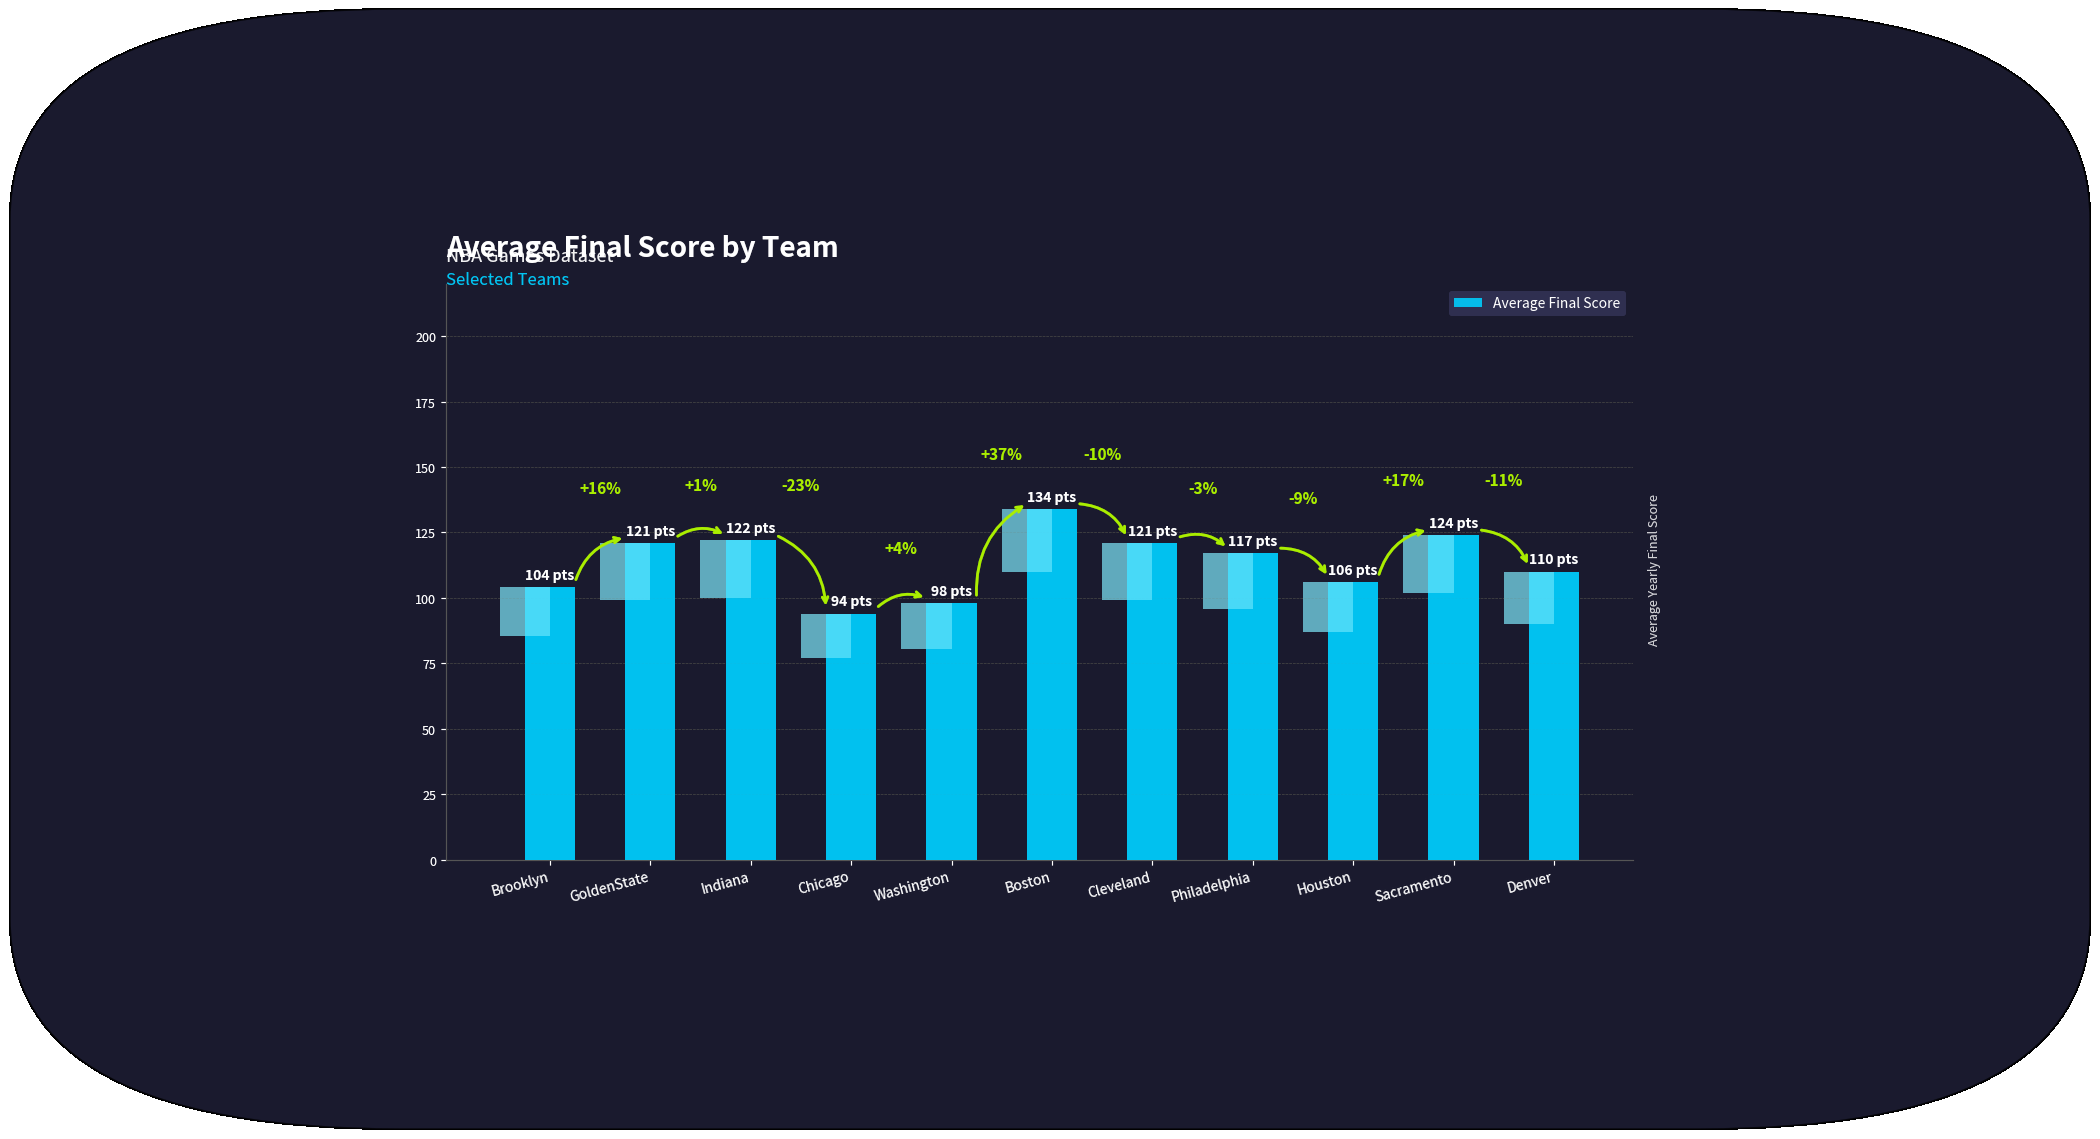

Are the bars horizontal?

No